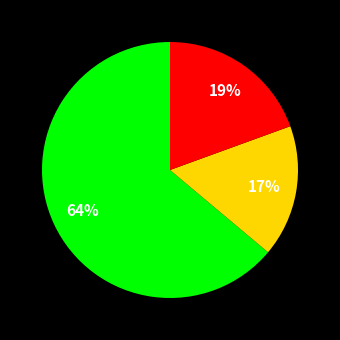

Does any single category account for the majority?

Yes